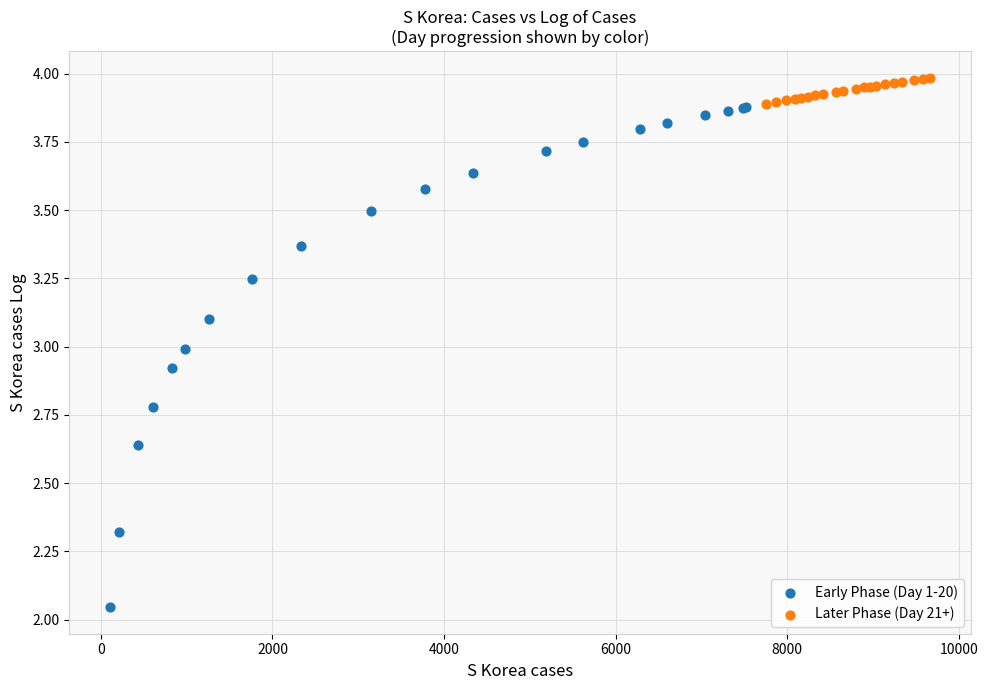

Which series has the largest Y range (max minus min)?

Early Phase (Day 1-20)